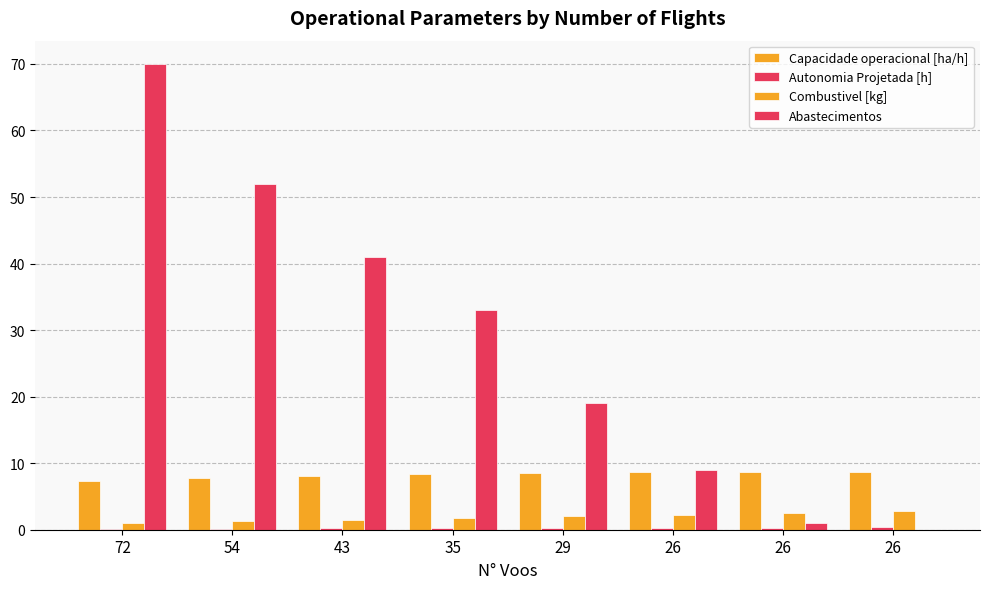

How many series are shown in this chart?

4